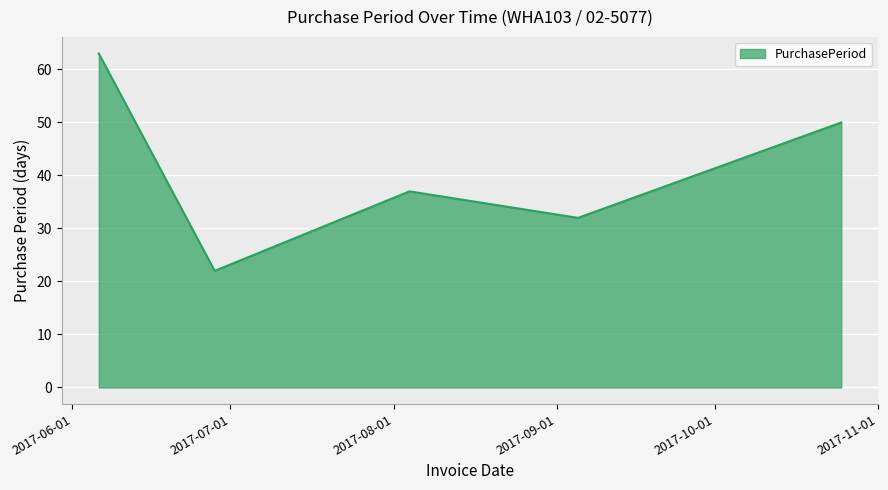

What is the smallest value displayed?

22